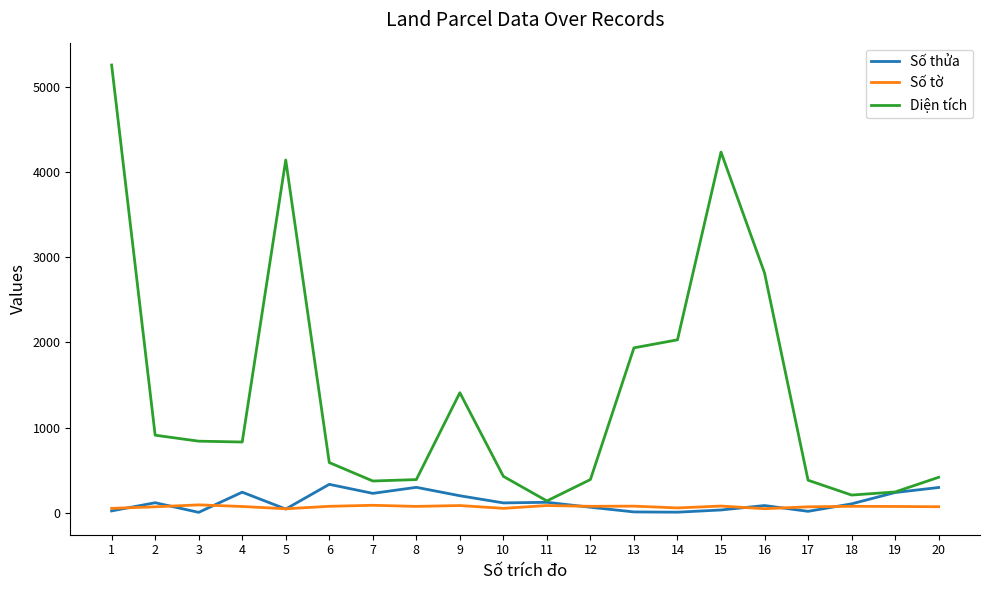

The value of Diện tích at 20 is 415.7. True or false?

True